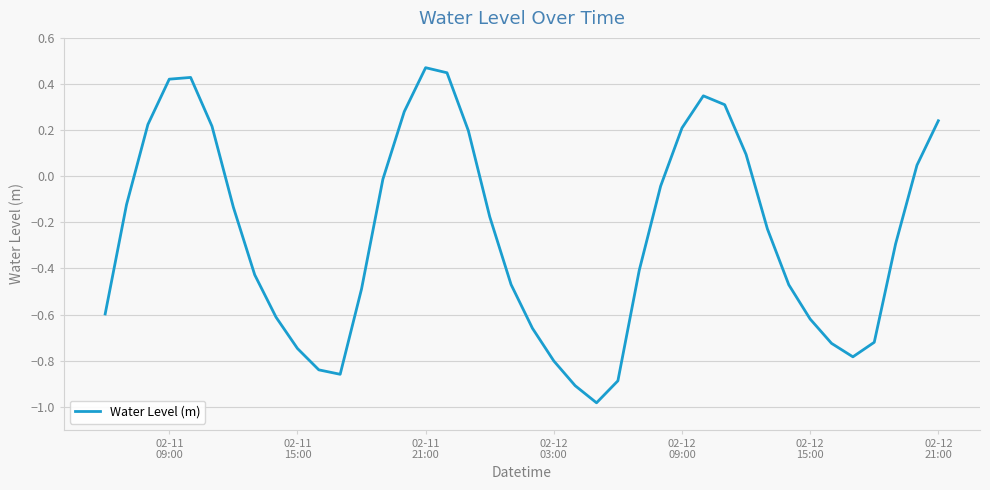

What is the average value?

-0.3